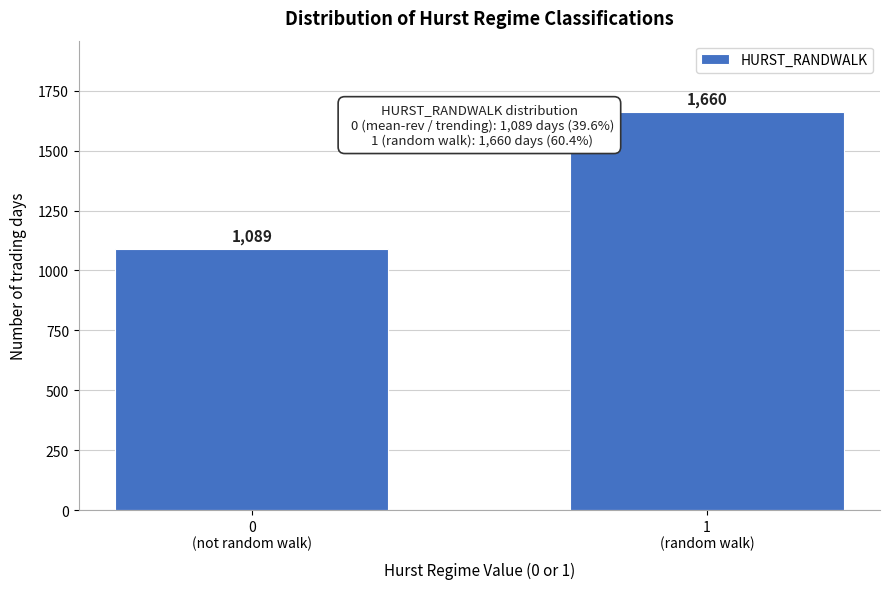

Reading left to right, transcribe all the data shown in this chart.

1089	1660